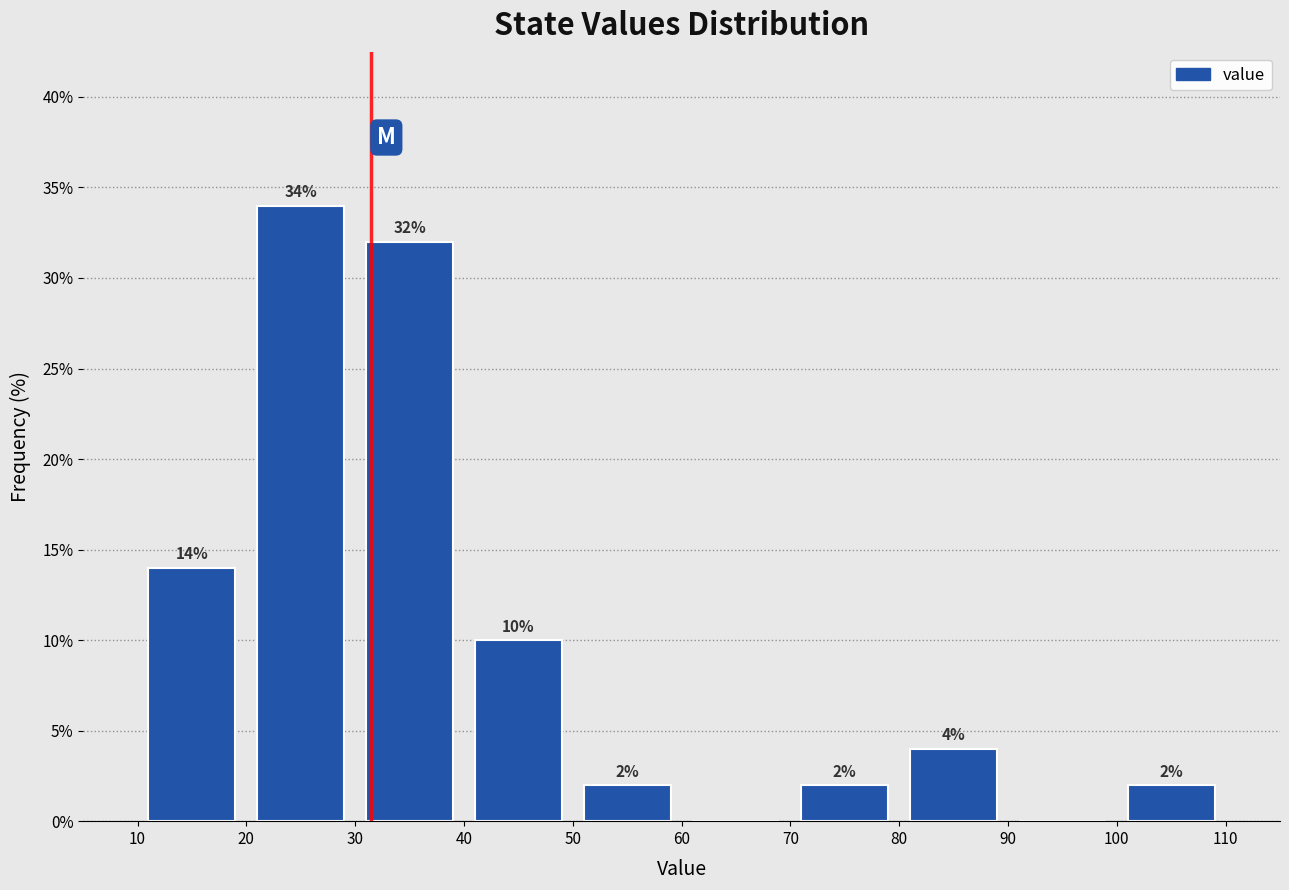

Which range on the x-axis has the tallest bar?

20 to 30